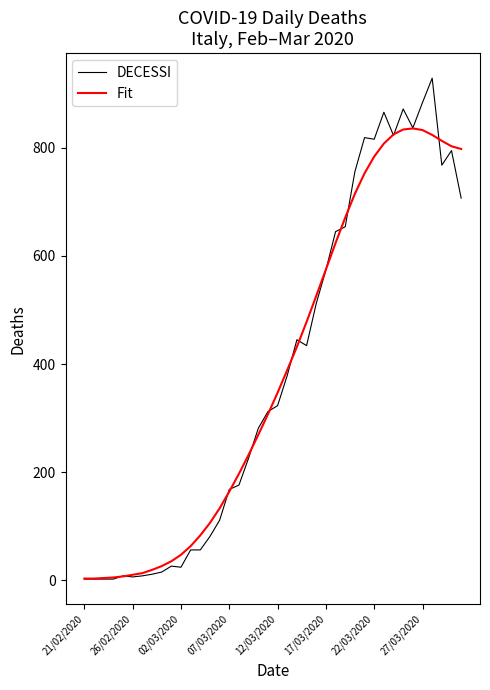

List the series in order of their peak value, lowest first.

Fit, DECESSI